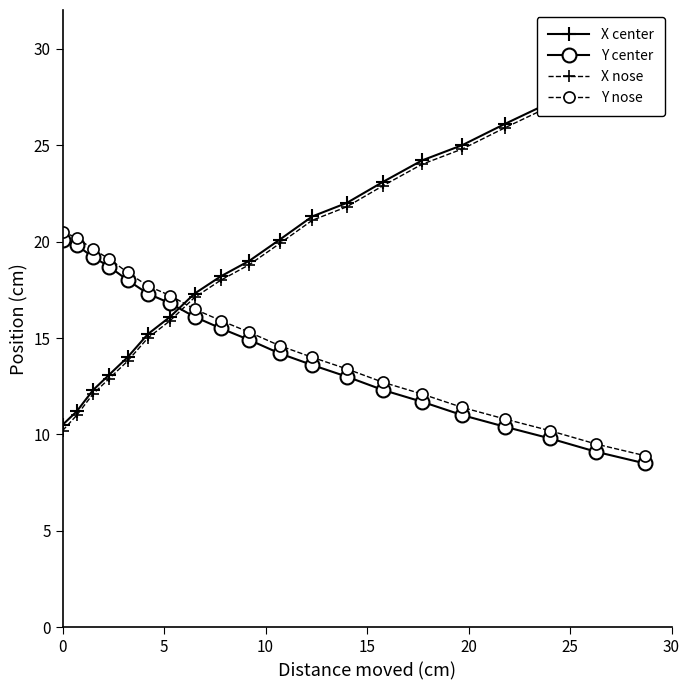

What is the maximum value for Y center?

20.1